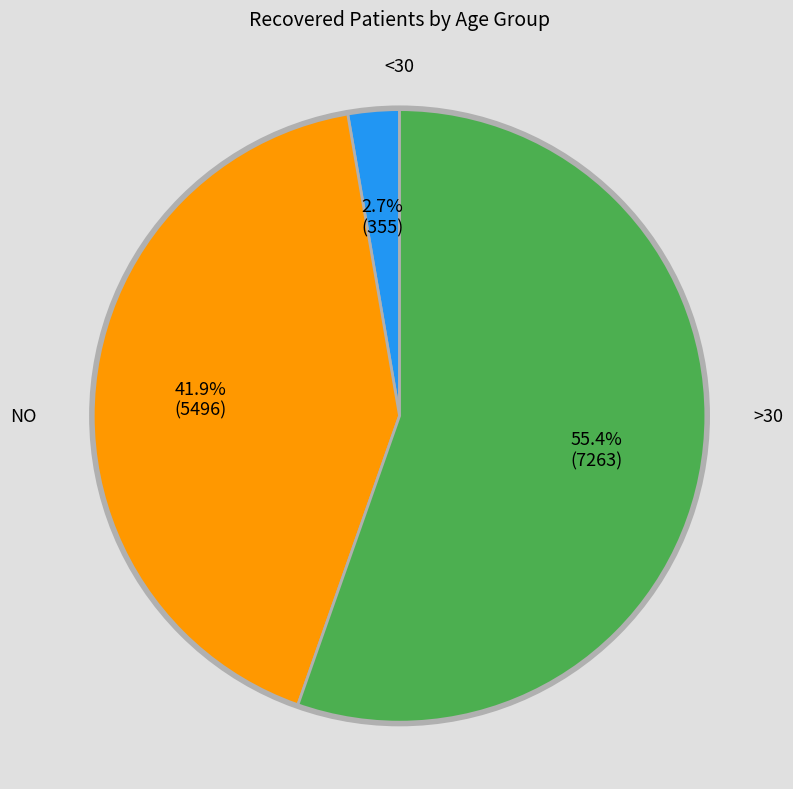

Does any single category account for the majority?

Yes